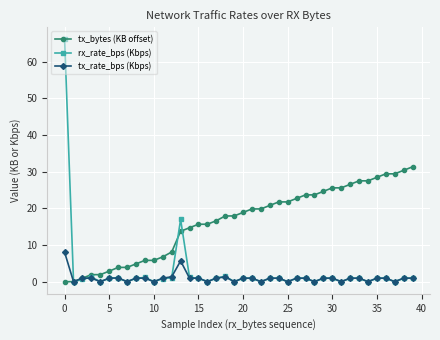

What is the difference between the maximum and minimum values in the rx_rate_bps (Kbps) series?

66.1